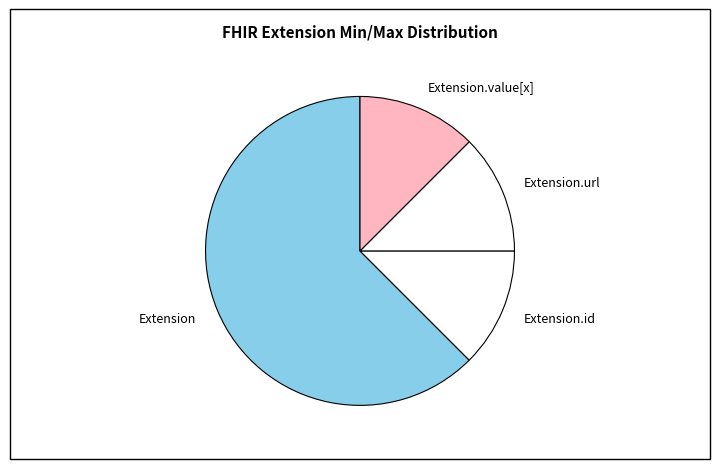

How many slices are in this pie chart?

4